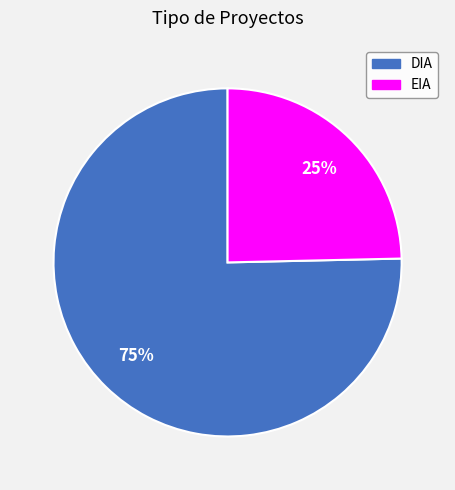

Is EIA the majority of the pie?

No